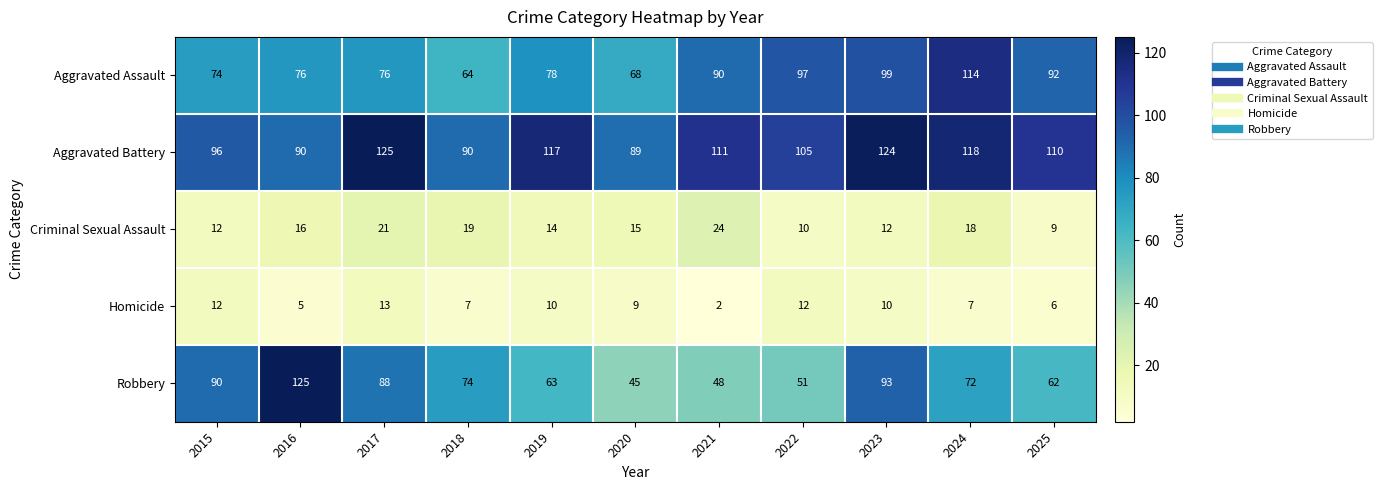

What is the sum of all Homicide values?

93